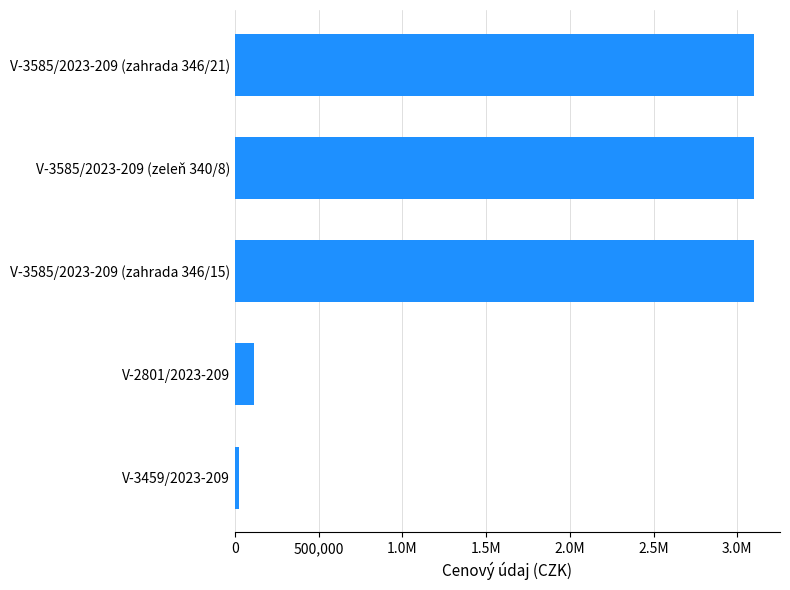

Does the chart contain any negative values?

No